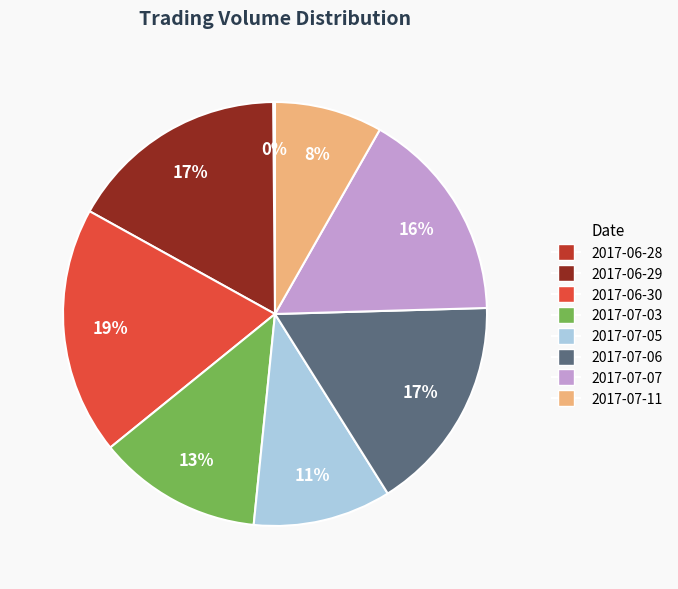

Which category has the biggest portion of the pie?

2017-06-30